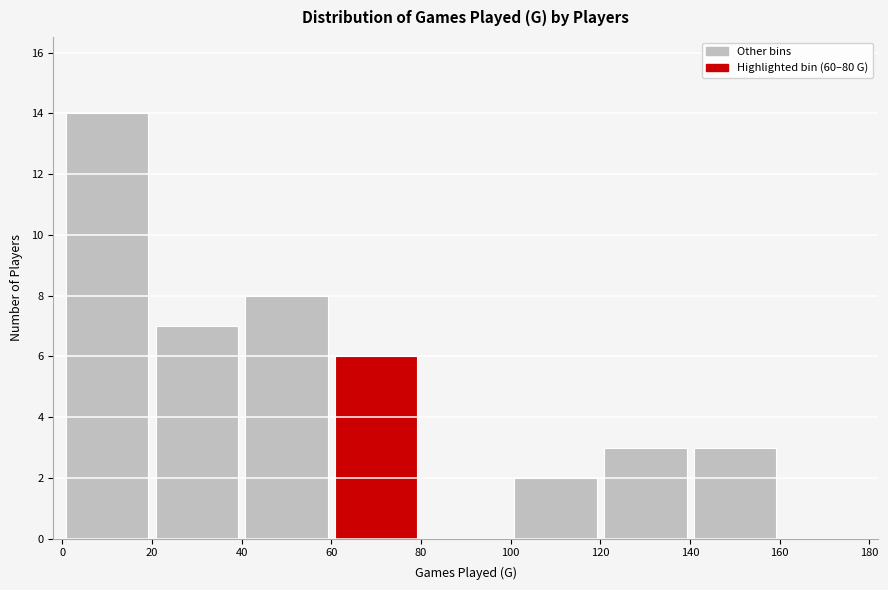

Over which range of the x-axis is the bar tallest?

0 to 20